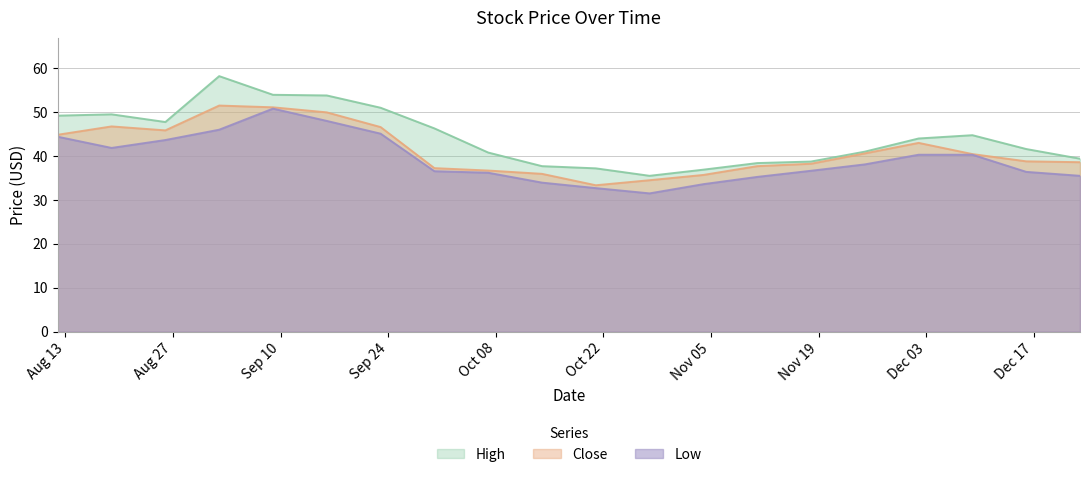

What are all the series names shown in the legend?

High, Close, Low